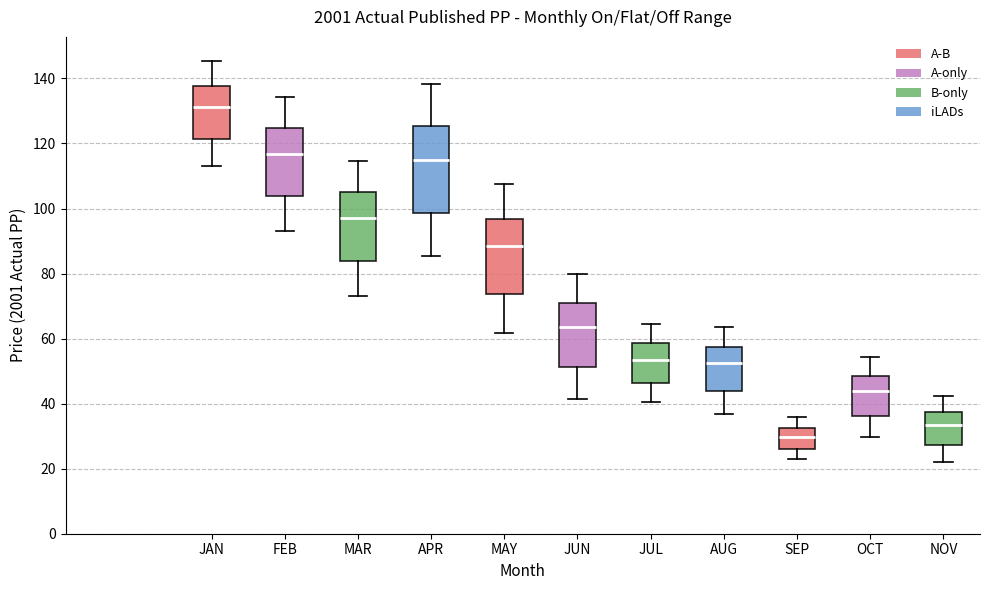

Where does the upper whisker of the box for OCT end on the y-axis? The values are not printed on the chart, so give them approximately, as read against the axis.

54